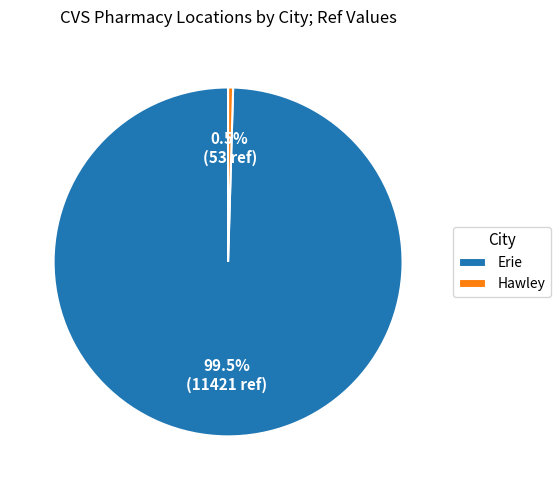

Approximately how many times larger is the value at Erie compared to Hawley?

215.5